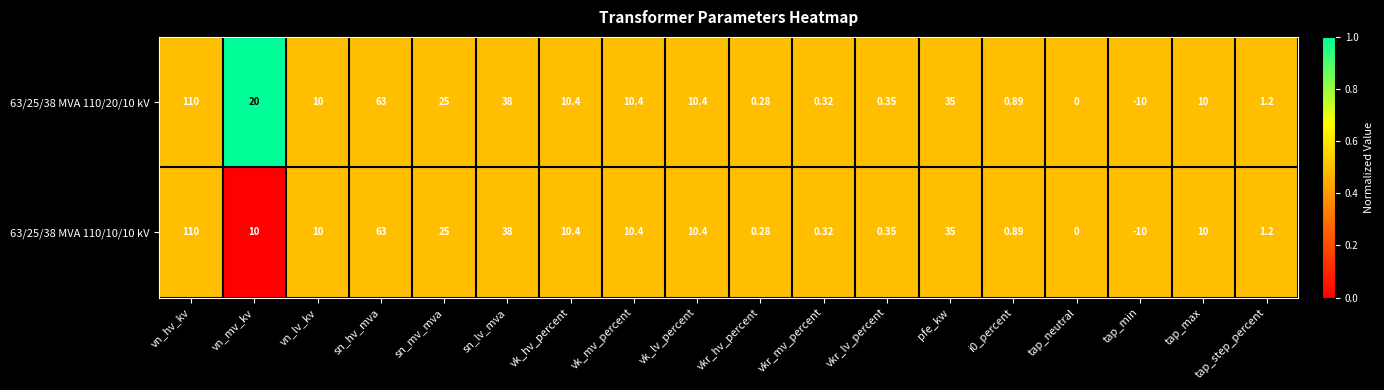

At which category is the sum across all series the highest?

vn_hv_kv